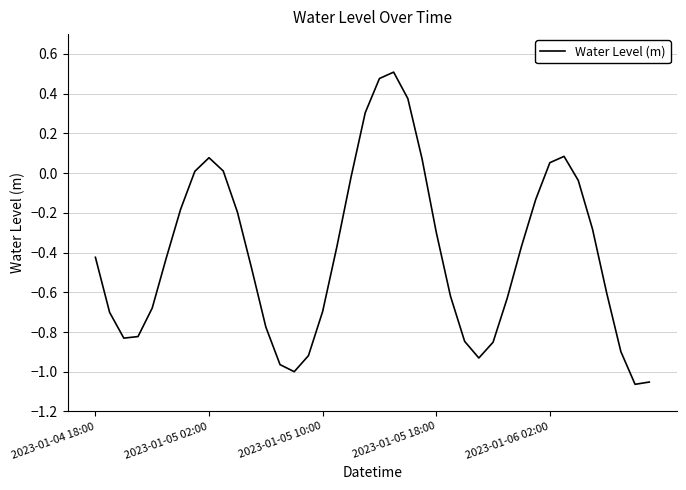

Which category has the lowest value across all series?

38